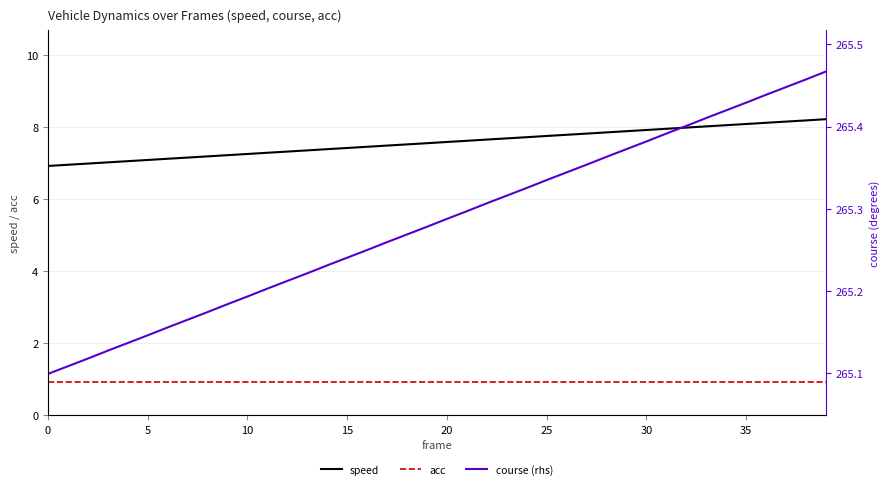

How many categories are shown in the chart?

40